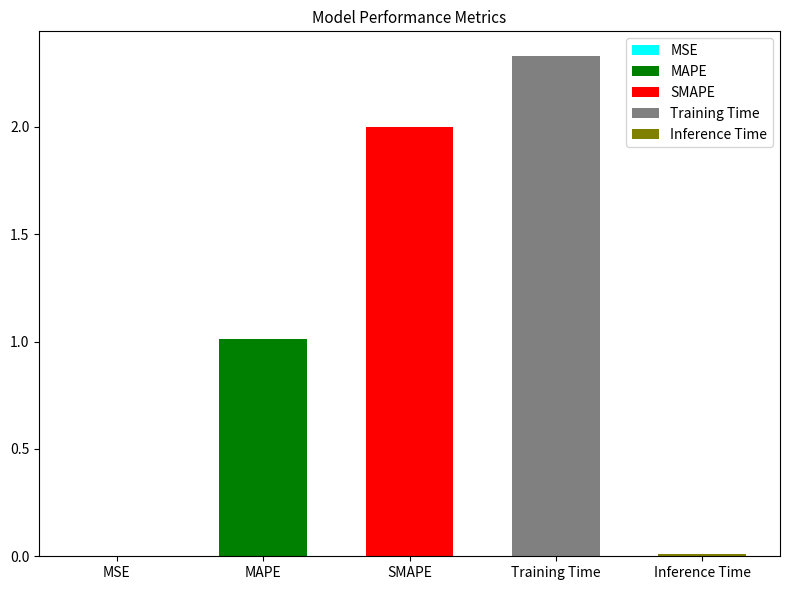

What position from the right is SMAPE?

3